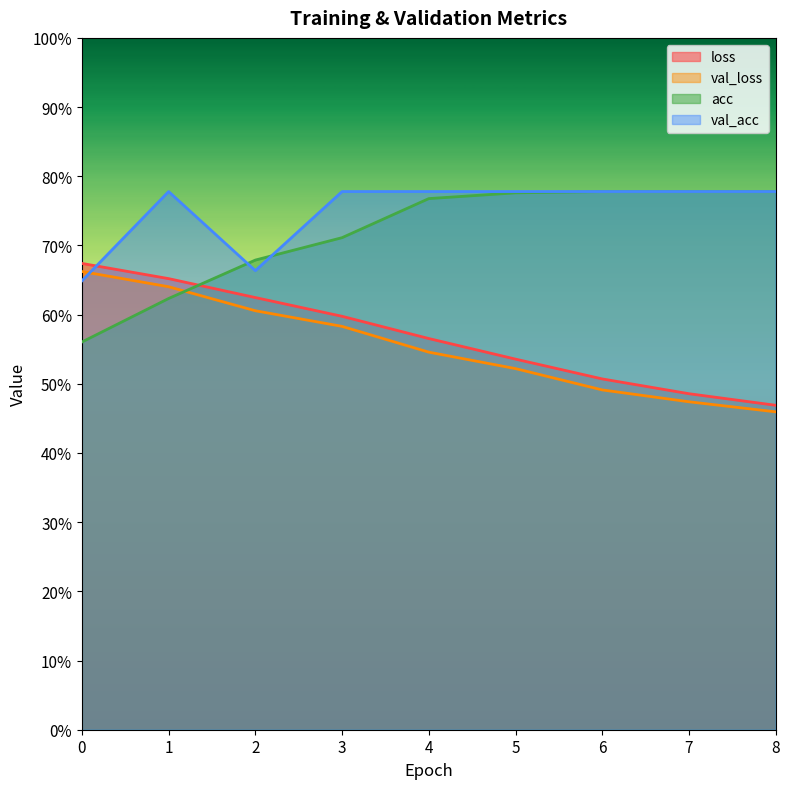

Count the number of categories in the chart.

9